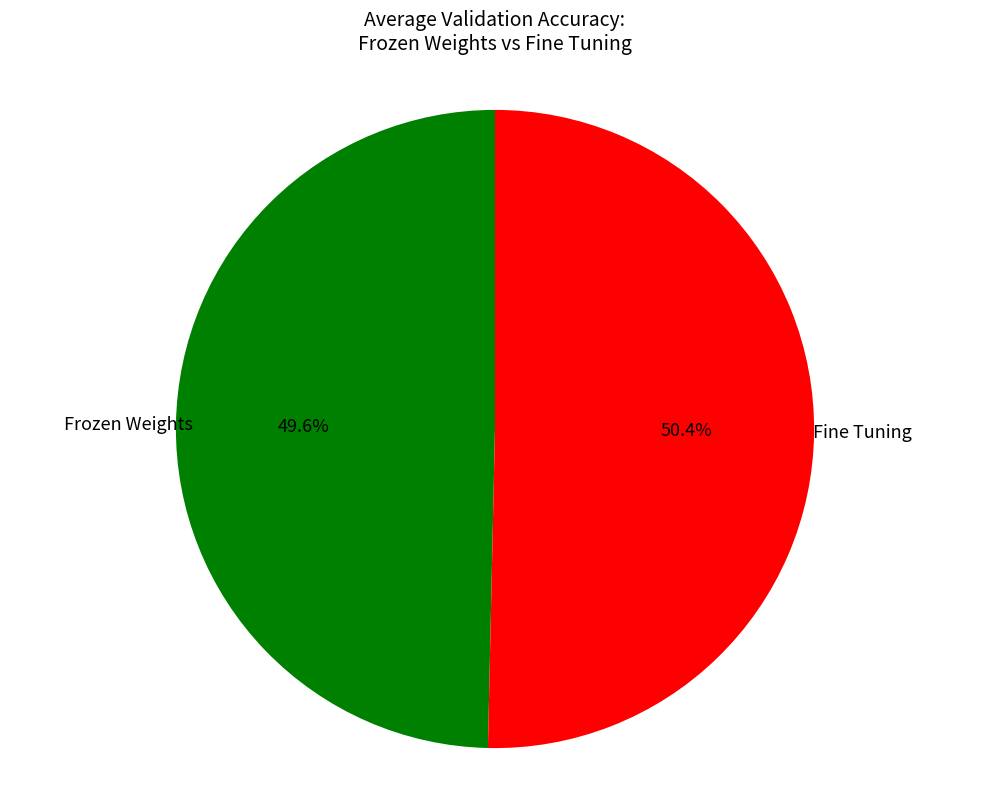

Rank the categories by value from lowest to highest.

Frozen Weights, Fine Tuning